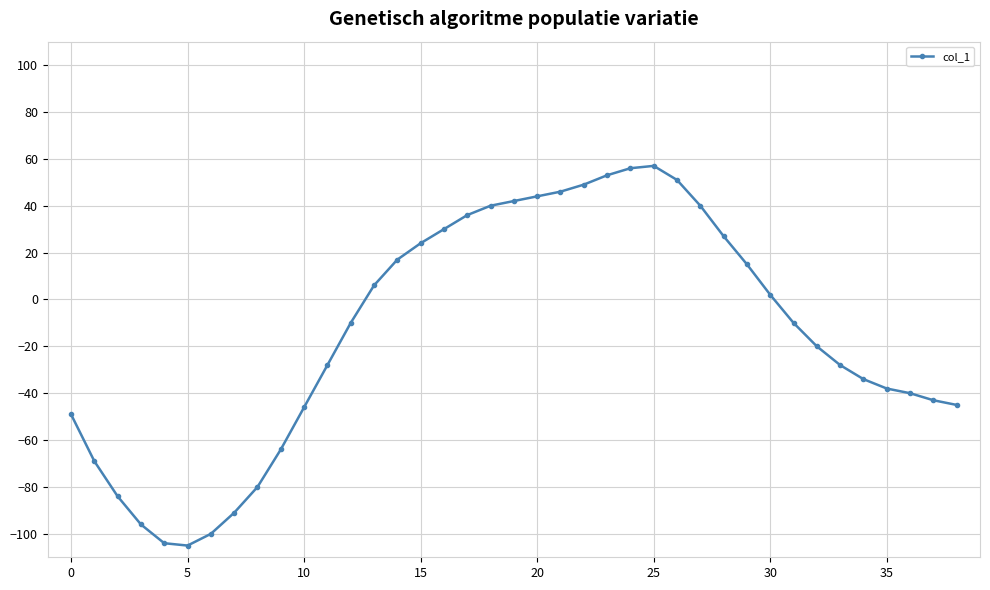

What is the difference between the maximum and minimum values?

162